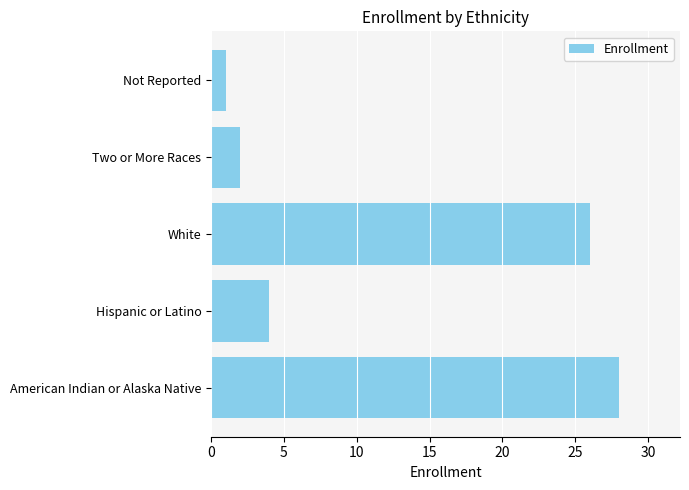

Reading bottom to top, list all the values displayed in this chart.

28	4	26	2	1